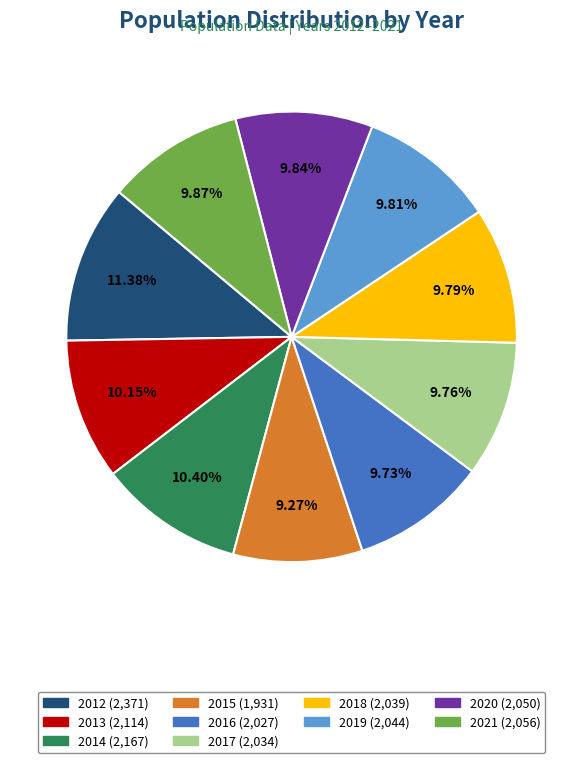

Approximately how many times larger is the value at 2019 compared to 2021?

1.0